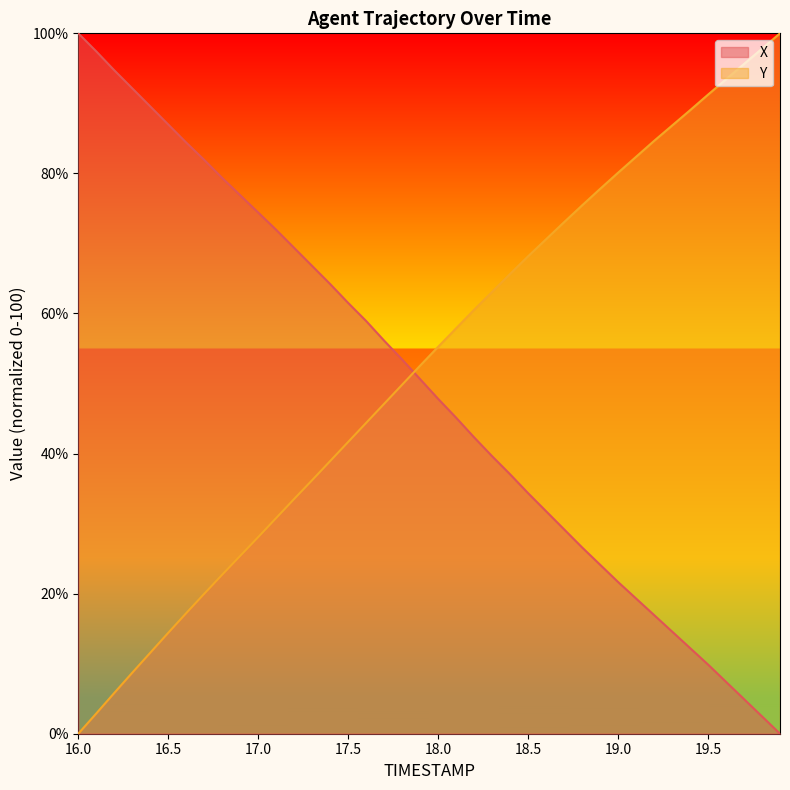

True or false: Y has more than 0 interior local peaks.

False